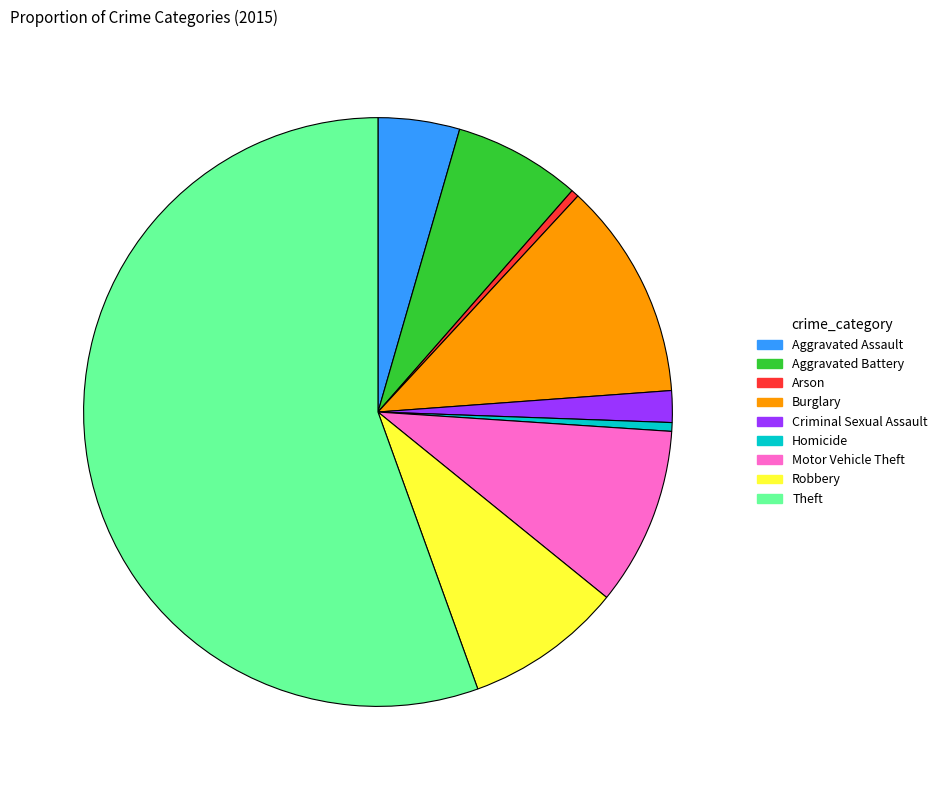

Is the sum of Aggravated Assault and Motor Vehicle Theft greater than half?

No